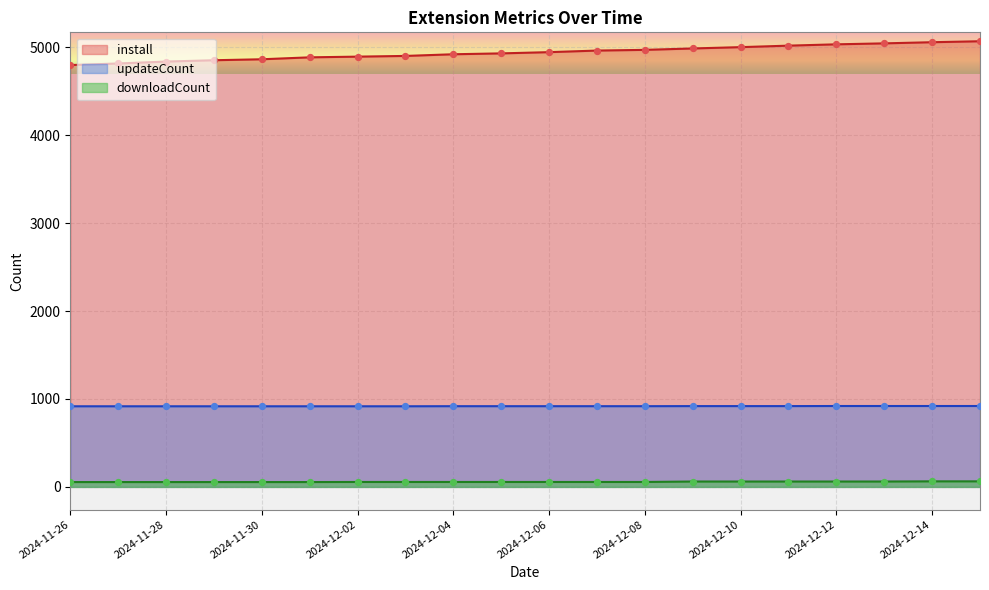

Which series contains the highest Y value?

install